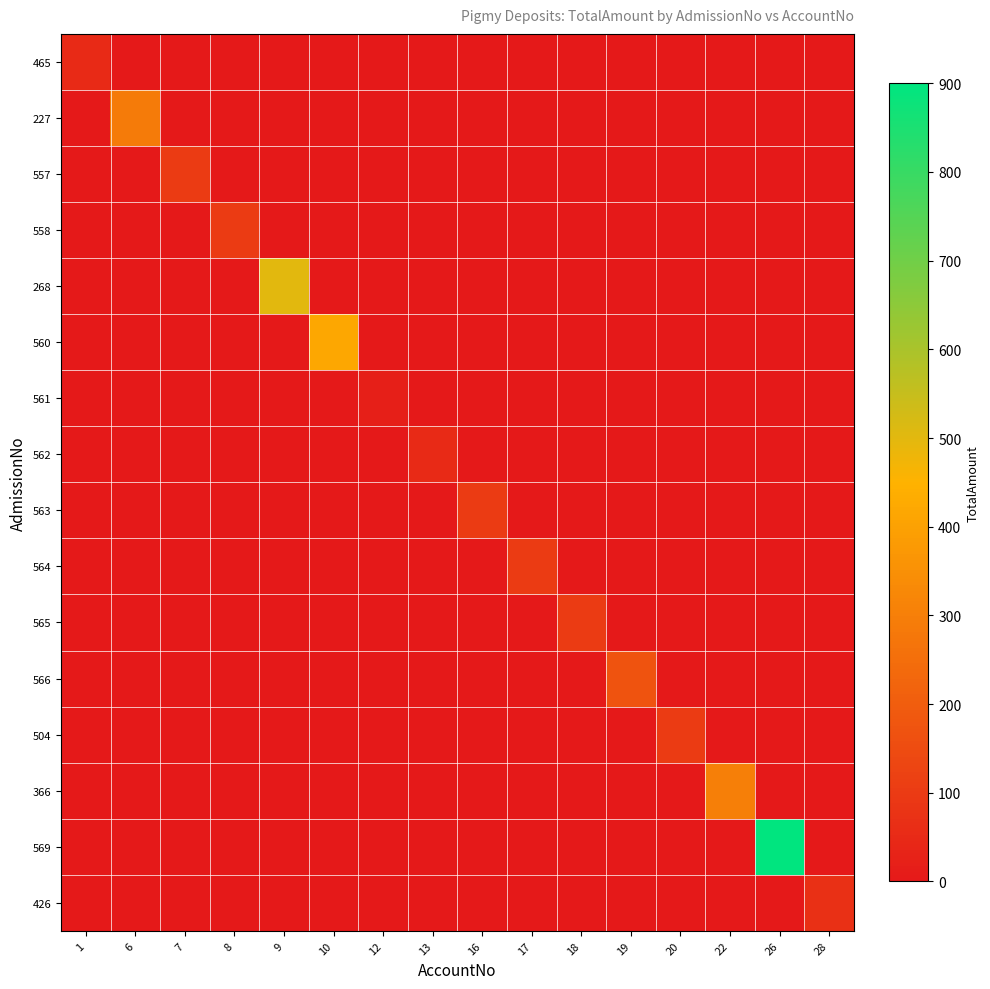

Reading left to right, transcribe all the data shown in this chart.

465: 1=50	6=0	7=0	8=0	9=0	10=0	12=0	13=0	16=0	17=0	18=0	19=0	20=0	22=0	26=0	28=0
227: 1=0	6=290	7=0	8=0	9=0	10=0	12=0	13=0	16=0	17=0	18=0	19=0	20=0	22=0	26=0	28=0
557: 1=0	6=0	7=100	8=0	9=0	10=0	12=0	13=0	16=0	17=0	18=0	19=0	20=0	22=0	26=0	28=0
558: 1=0	6=0	7=0	8=100	9=0	10=0	12=0	13=0	16=0	17=0	18=0	19=0	20=0	22=0	26=0	28=0
268: 1=0	6=0	7=0	8=0	9=500	10=0	12=0	13=0	16=0	17=0	18=0	19=0	20=0	22=0	26=0	28=0
560: 1=0	6=0	7=0	8=0	9=0	10=415	12=0	13=0	16=0	17=0	18=0	19=0	20=0	22=0	26=0	28=0
561: 1=0	6=0	7=0	8=0	9=0	10=0	12=20	13=0	16=0	17=0	18=0	19=0	20=0	22=0	26=0	28=0
562: 1=0	6=0	7=0	8=0	9=0	10=0	12=0	13=50	16=0	17=0	18=0	19=0	20=0	22=0	26=0	28=0
563: 1=0	6=0	7=0	8=0	9=0	10=0	12=0	13=0	16=100	17=0	18=0	19=0	20=0	22=0	26=0	28=0
564: 1=0	6=0	7=0	8=0	9=0	10=0	12=0	13=0	16=0	17=100	18=0	19=0	20=0	22=0	26=0	28=0
565: 1=0	6=0	7=0	8=0	9=0	10=0	12=0	13=0	16=0	17=0	18=100	19=0	20=0	22=0	26=0	28=0
566: 1=0	6=0	7=0	8=0	9=0	10=0	12=0	13=0	16=0	17=0	18=0	19=170	20=0	22=0	26=0	28=0
504: 1=0	6=0	7=0	8=0	9=0	10=0	12=0	13=0	16=0	17=0	18=0	19=0	20=100	22=0	26=0	28=0
366: 1=0	6=0	7=0	8=0	9=0	10=0	12=0	13=0	16=0	17=0	18=0	19=0	20=0	22=300	26=0	28=0
569: 1=0	6=0	7=0	8=0	9=0	10=0	12=0	13=0	16=0	17=0	18=0	19=0	20=0	22=0	26=900	28=0
426: 1=0	6=0	7=0	8=0	9=0	10=0	12=0	13=0	16=0	17=0	18=0	19=0	20=0	22=0	26=0	28=70